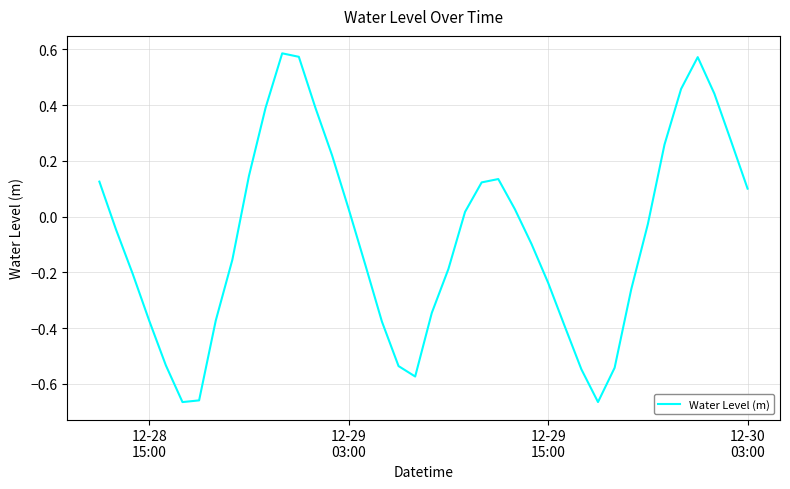

What is the difference between the maximum and minimum values?

1.3